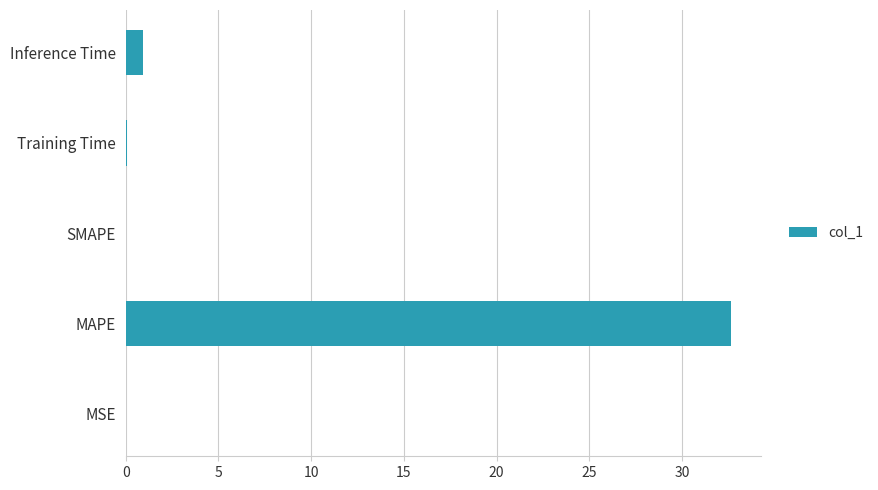

The chart shows a value of 0.0 at SMAPE. True or false?

True